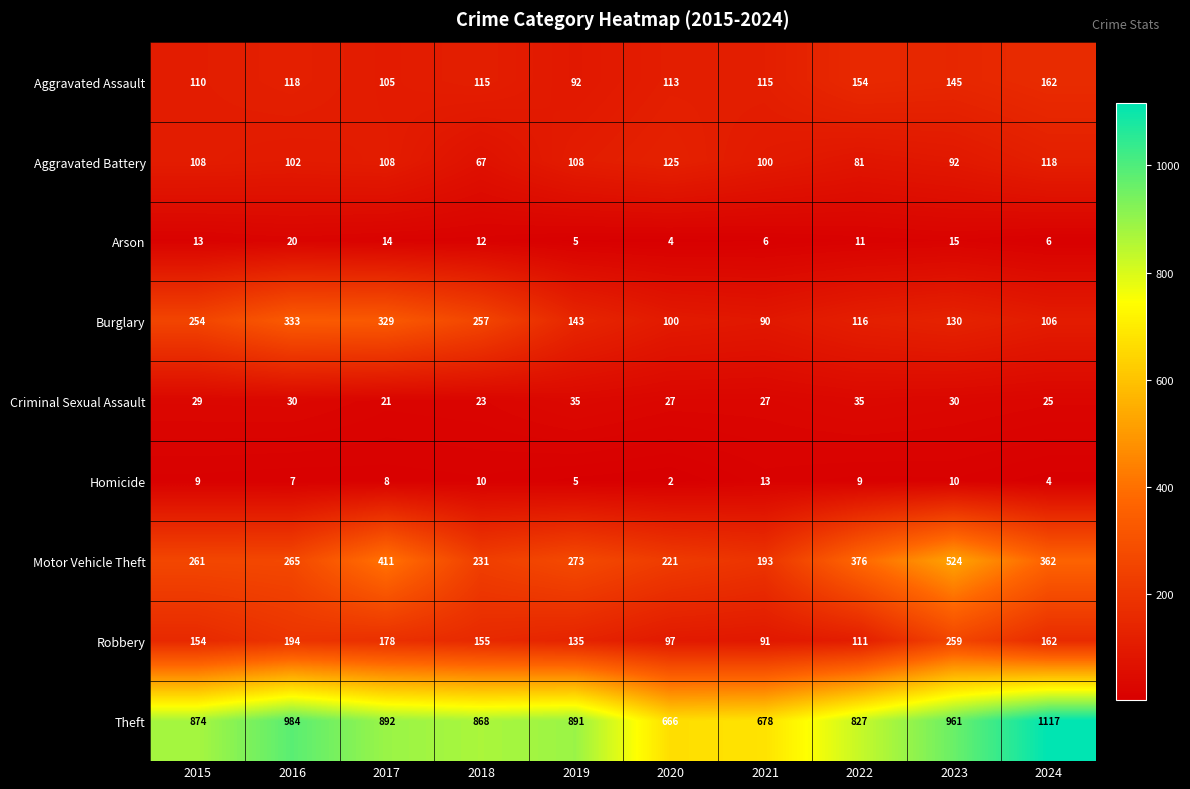

What is the difference between the Robbery values at 2021 and 2015?

63